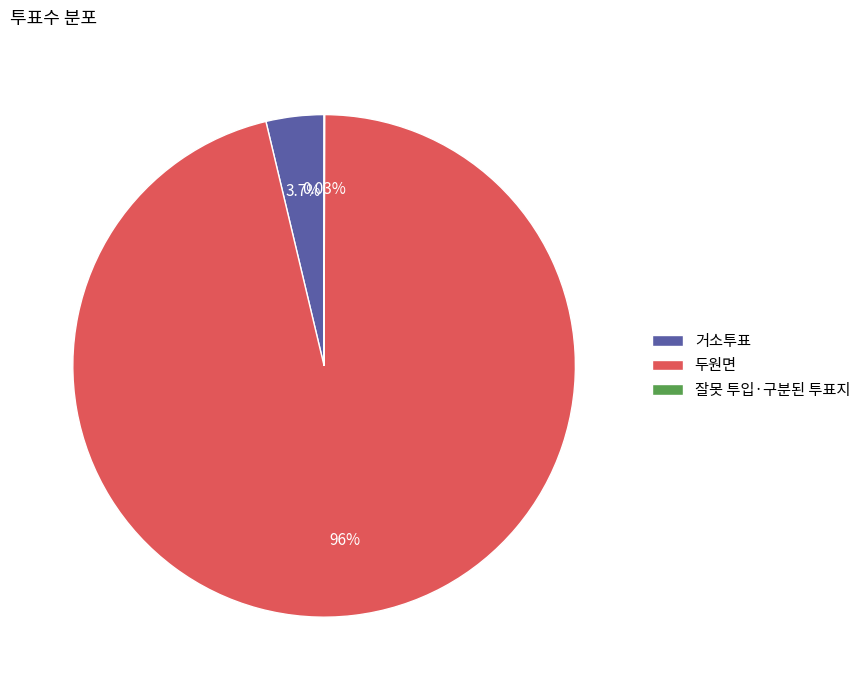

What is the largest slice in the pie chart?

두원면